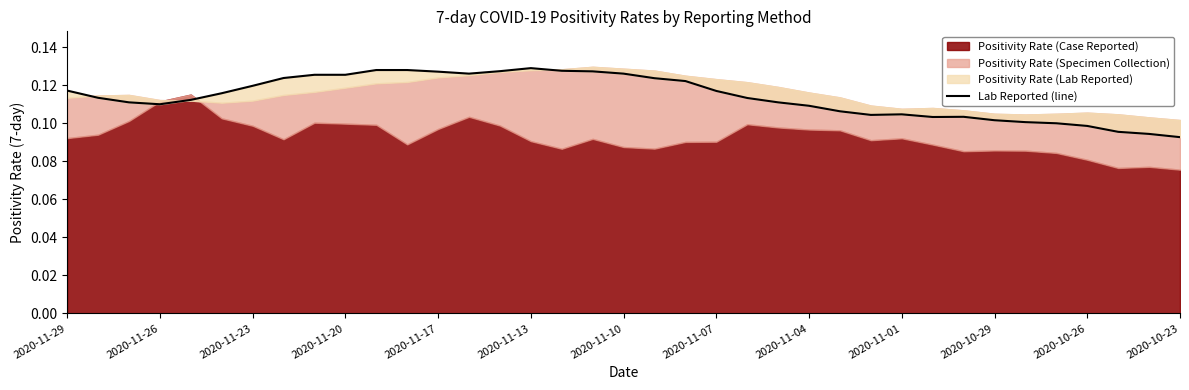

True or false: the data shows 0.1 at 2020-11-26.

True